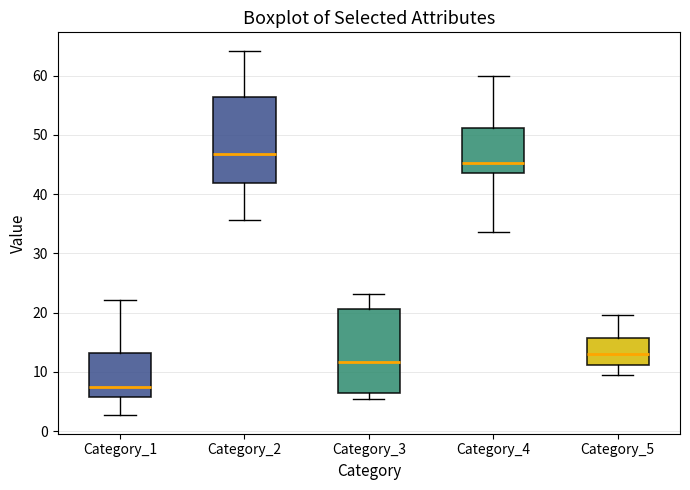

Which box has the lowest median line?

Category_1